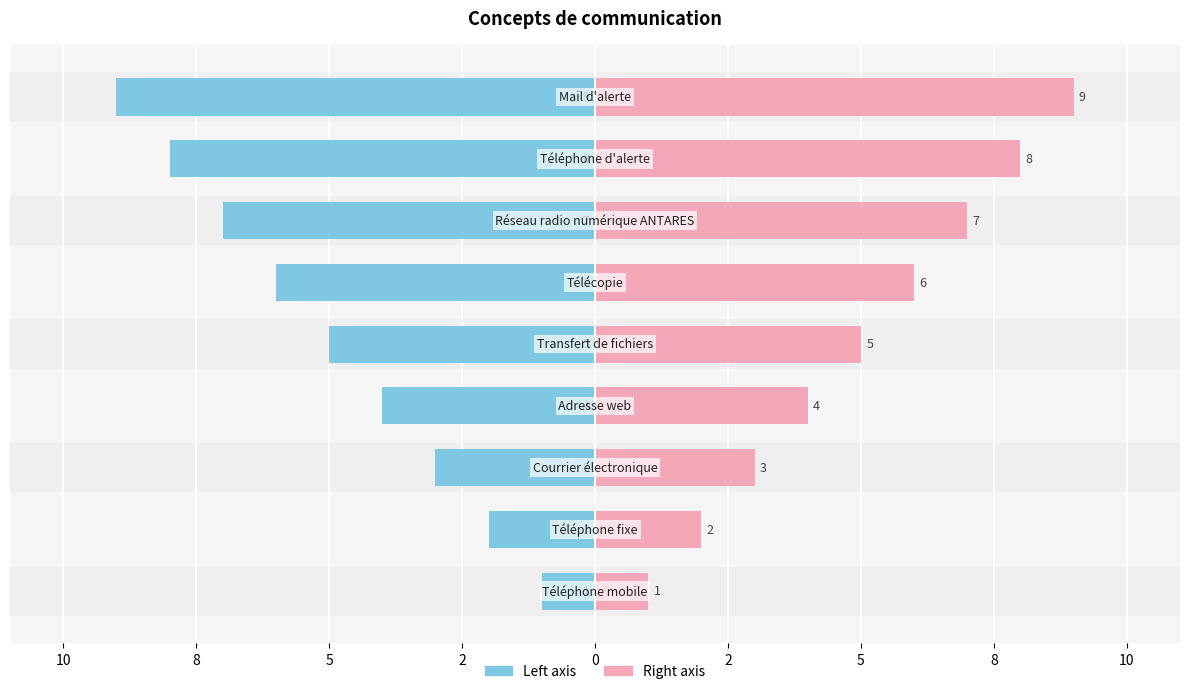

What is the difference between the second highest and minimum values in the Concept (right) series?

7